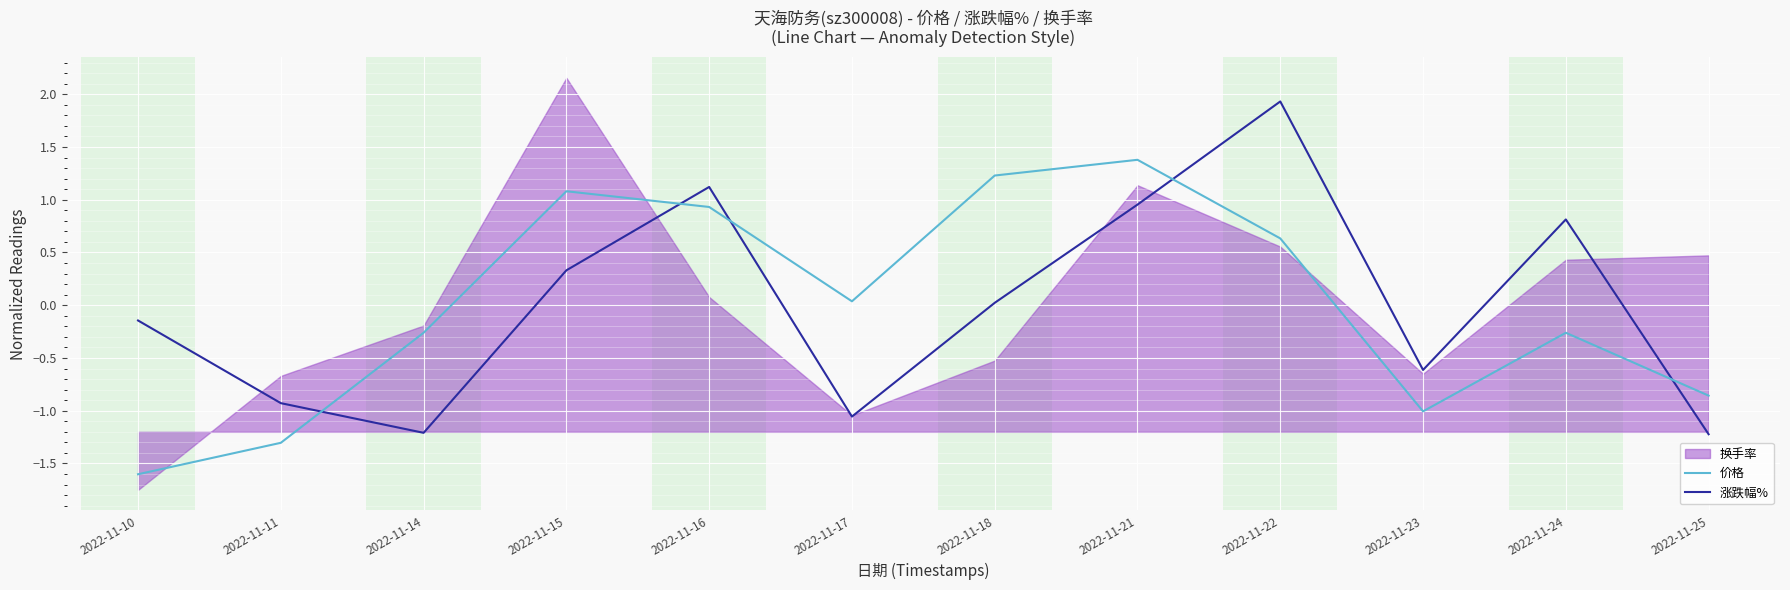

Is the value of 涨跌幅% at 2022-11-24 greater than the value of 价格 at 2022-11-14?

Yes